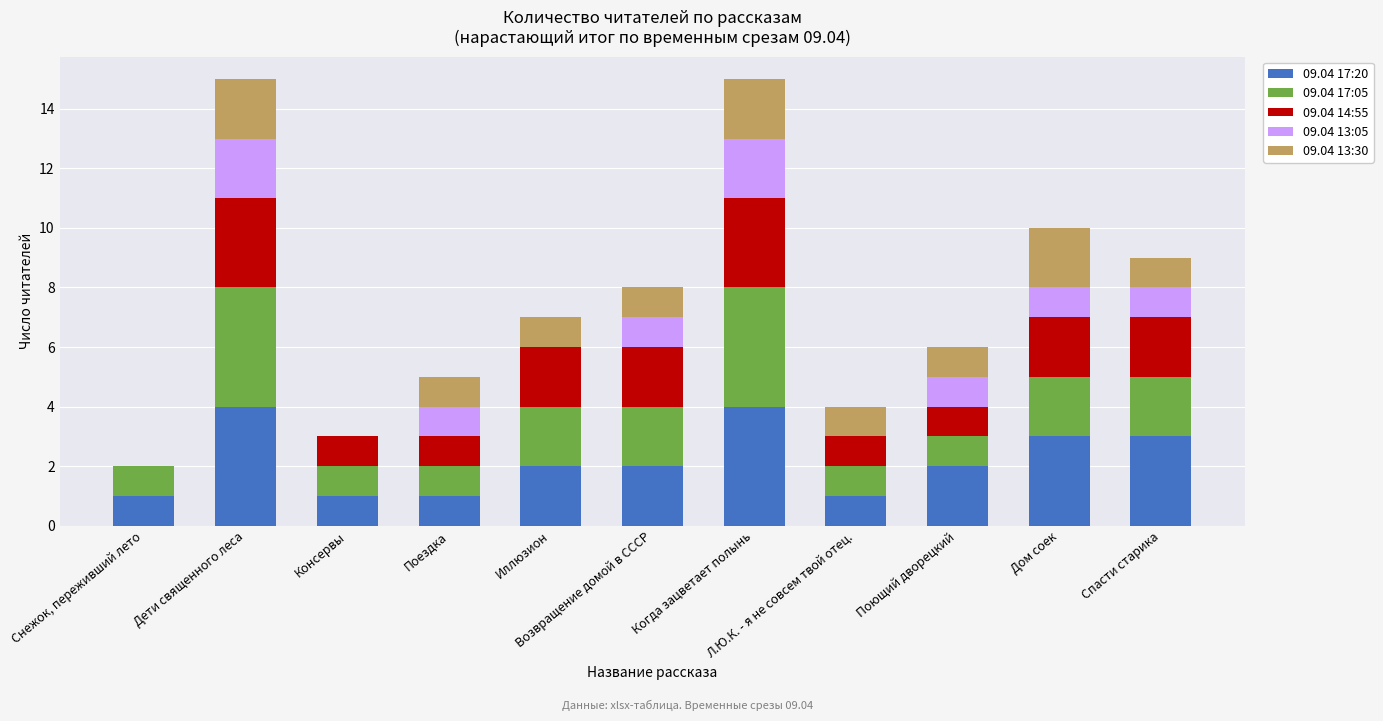

What is the maximum value for 09.04 17:20?

4